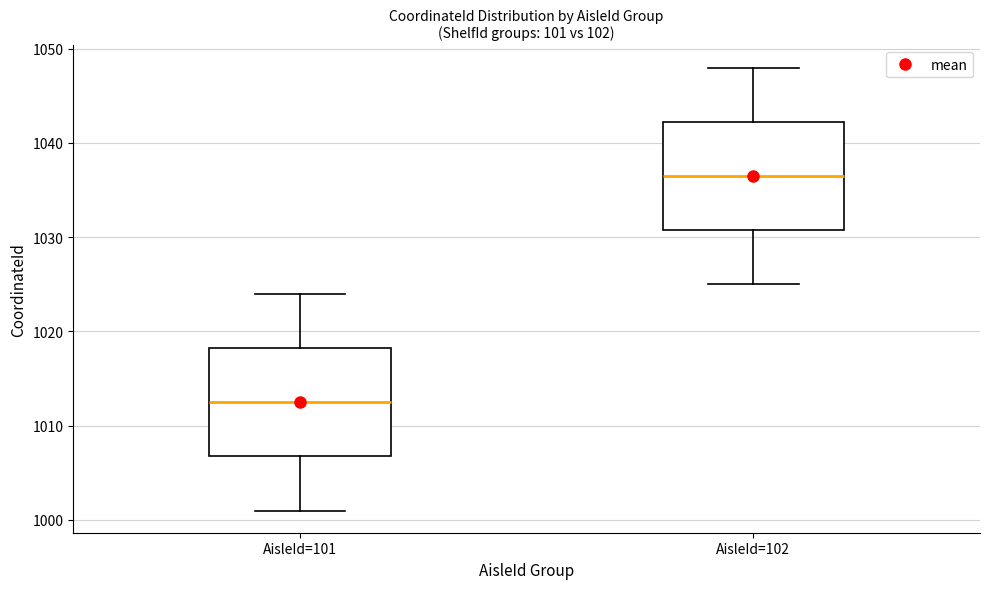

Reading left to right, transcribe this box plot: for each box, give where its median line is, the range the box spans, and where its two whiskers end, as read against the y-axis. The values are not printed on the chart, so give them approximately, as read against the axis.

AisleId=101: median 1013, box 1007 to 1018, whiskers 1001 to 1024
AisleId=102: median 1037, box 1031 to 1042, whiskers 1025 to 1048